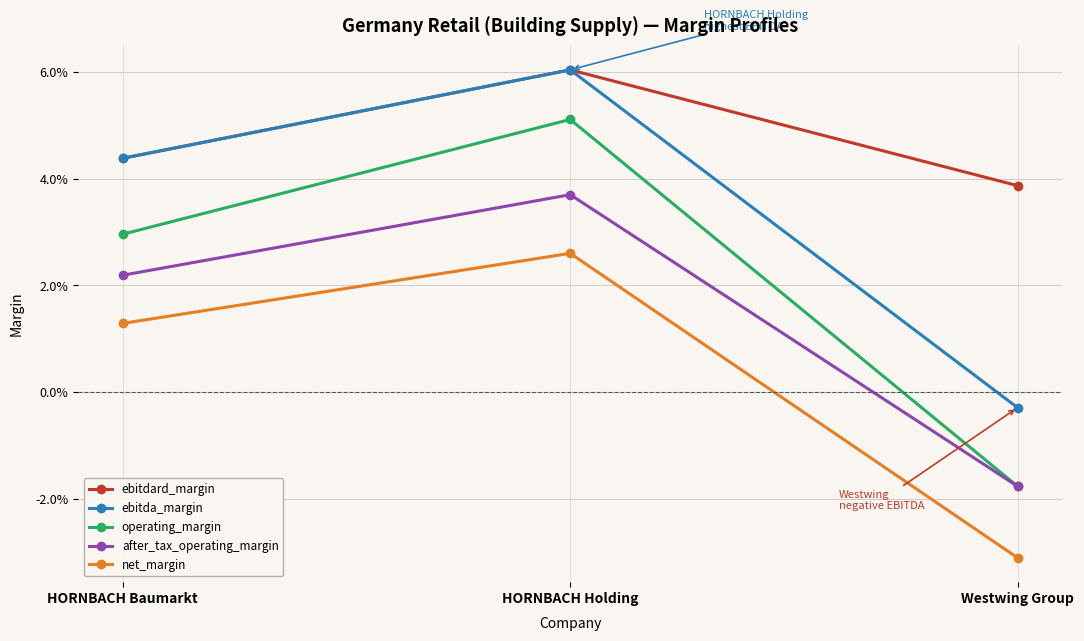

What are all the series names shown in the legend?

ebitdard_margin, ebitda_margin, operating_margin, after_tax_operating_margin, net_margin